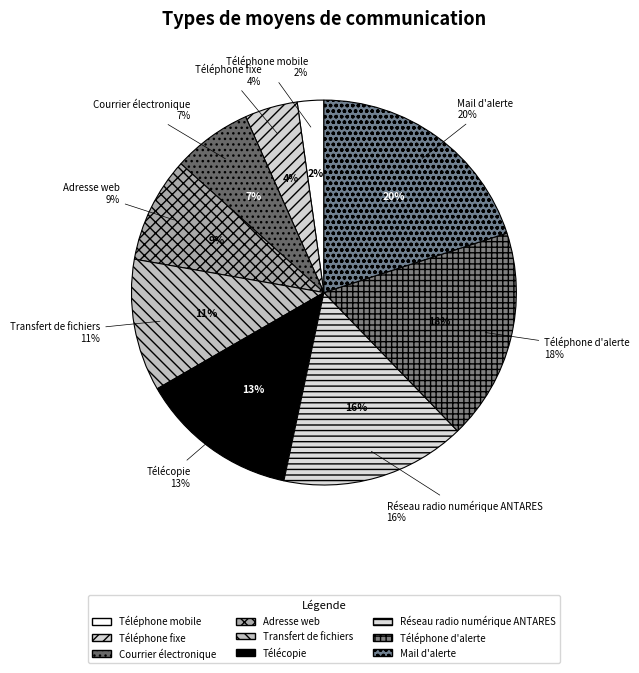

Is it true that Courrier électronique is 7% of the pie?

True